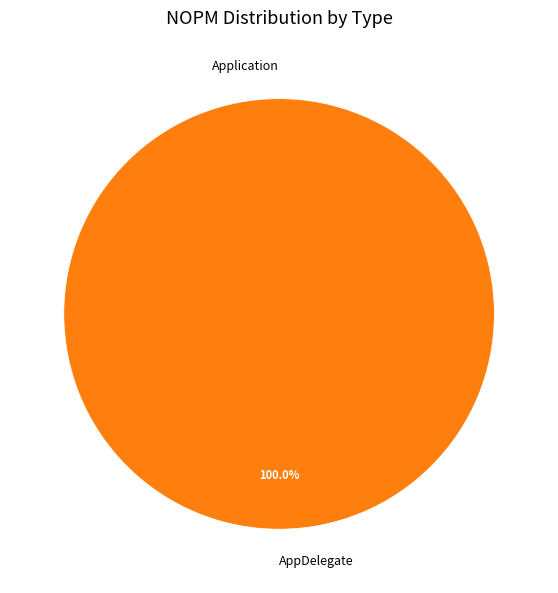

To the nearest percent, what is the difference between the AppDelegate and Application slice percentages?

100%